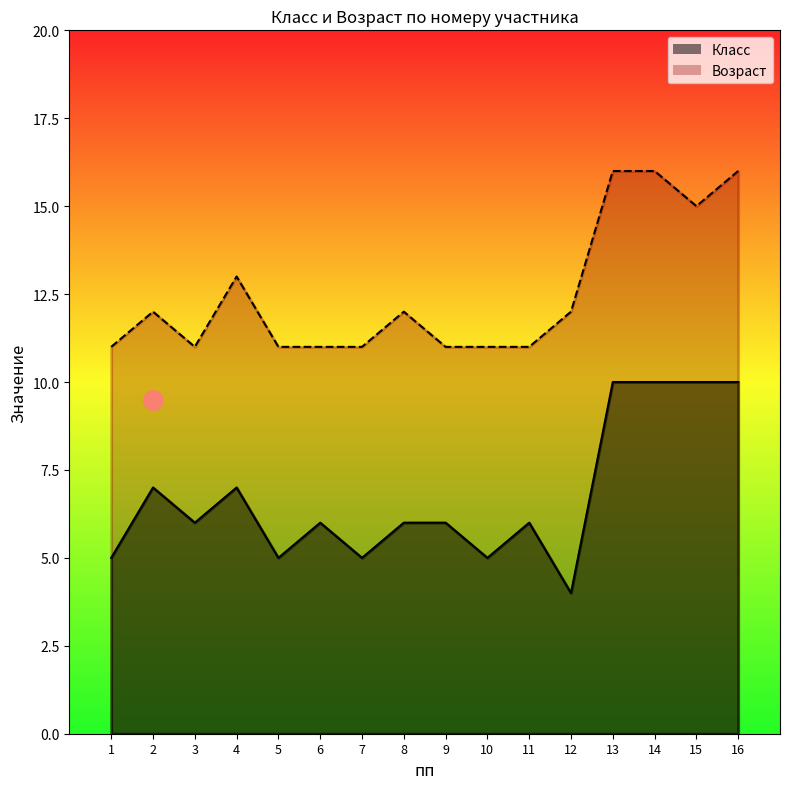

What is the spread (max minus min) of values at 15?

5